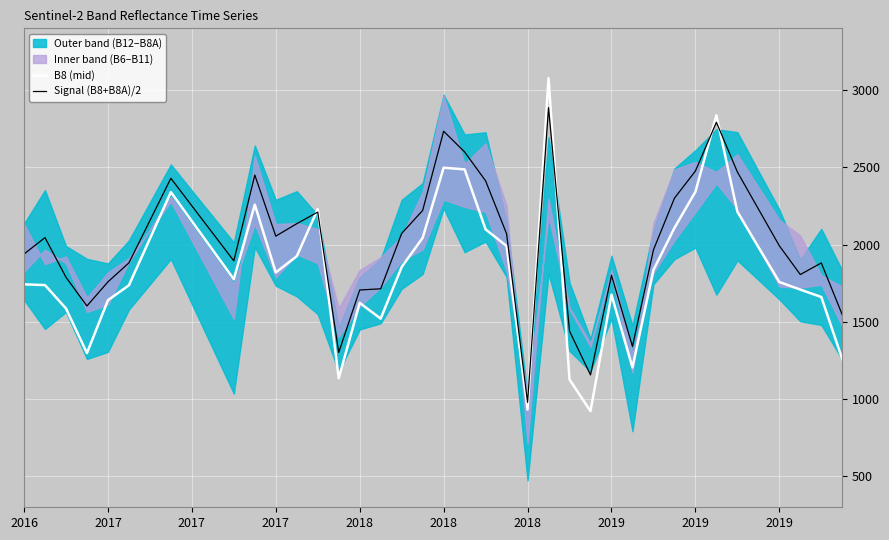

What is the maximum value for B8 (mid)?

3078.0